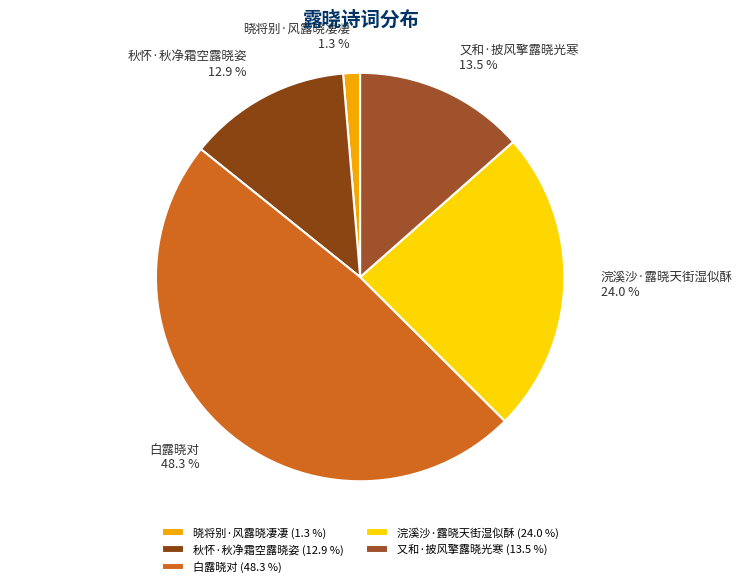

What is the ratio of the value at 晓将别·风露晓凄凄 to the value at 浣溪沙·露晓天街湿似酥?

0.1